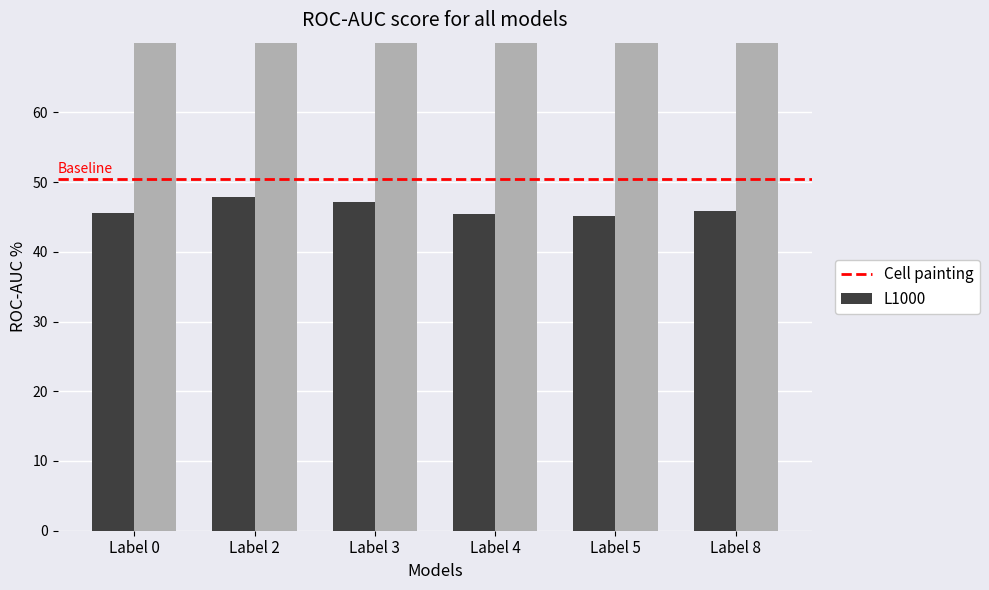

What is the value of the out_loc bar at the 6th from the left?

104.3